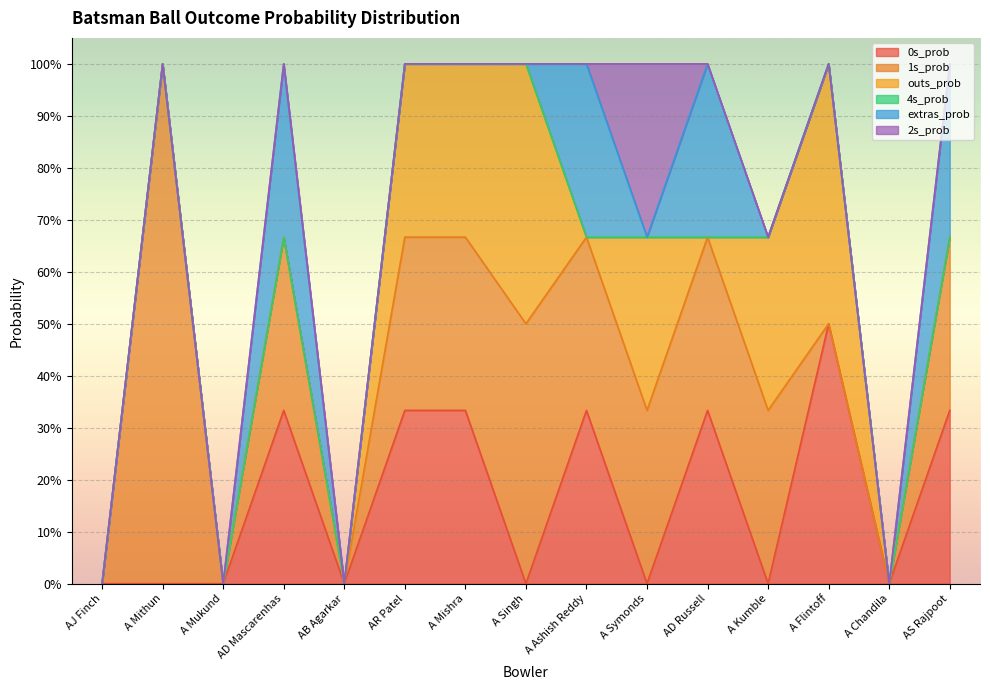

Which has a higher value, AS Rajpoot or AB Agarkar?

AS Rajpoot